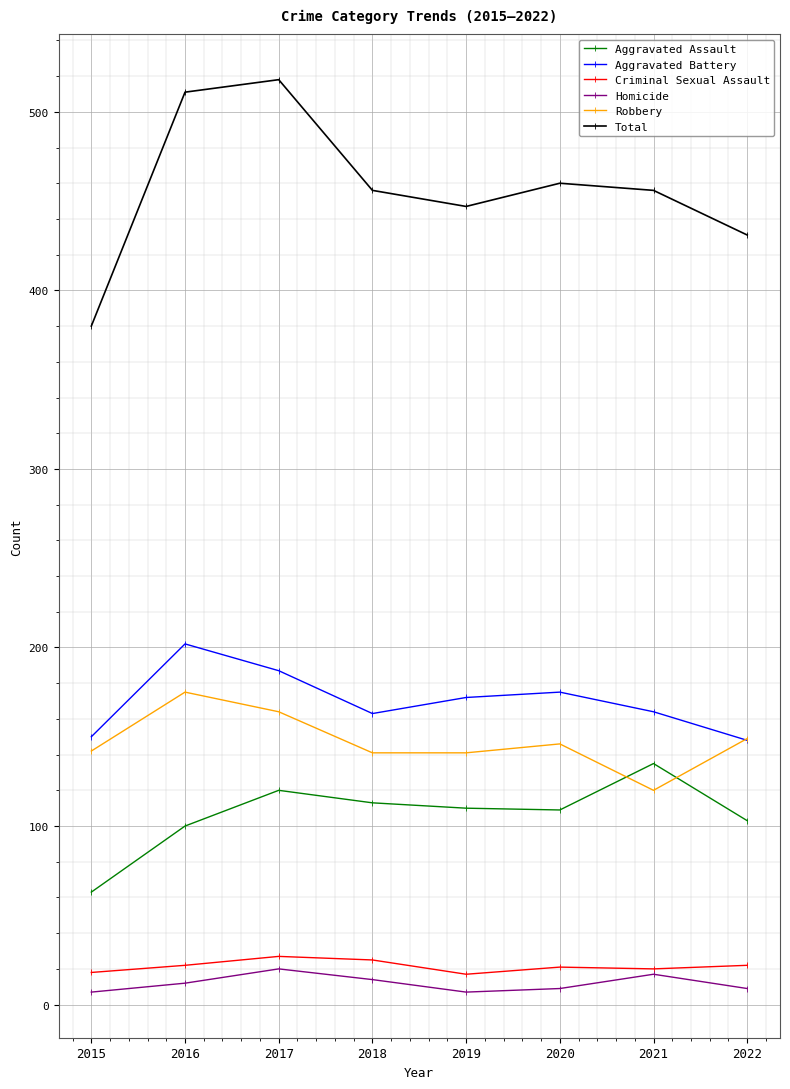

The Aggravated Assault series shows 203 at 2017. True or false?

False